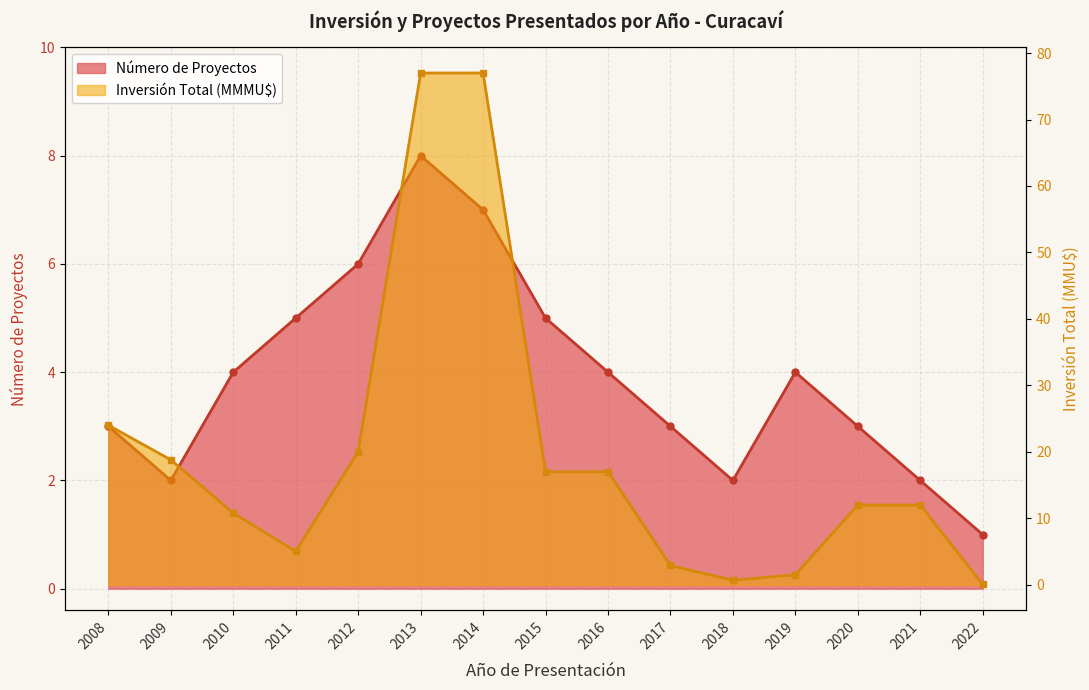

Between 2013 and 2015, which is larger?

2013